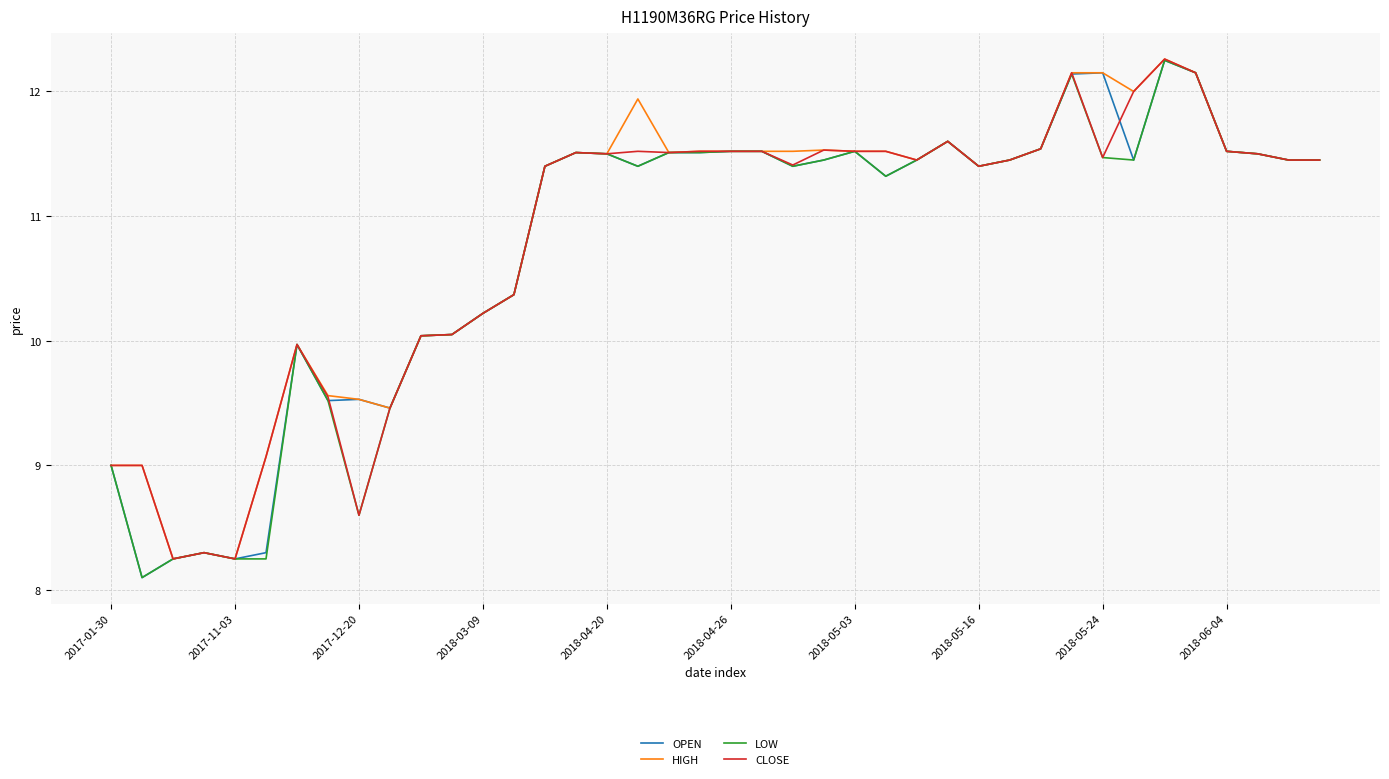

What is the maximum value shown in the chart?

12.3